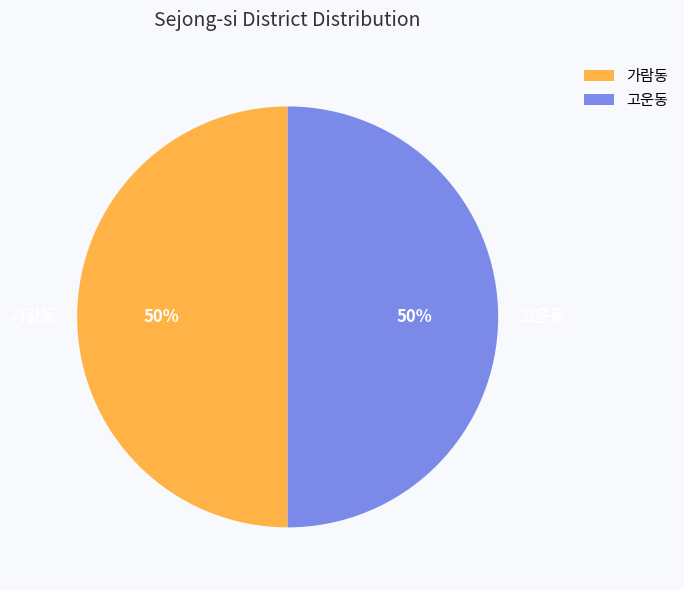

Approximately how many times larger is the value at 고운동 compared to 가람동?

1.0